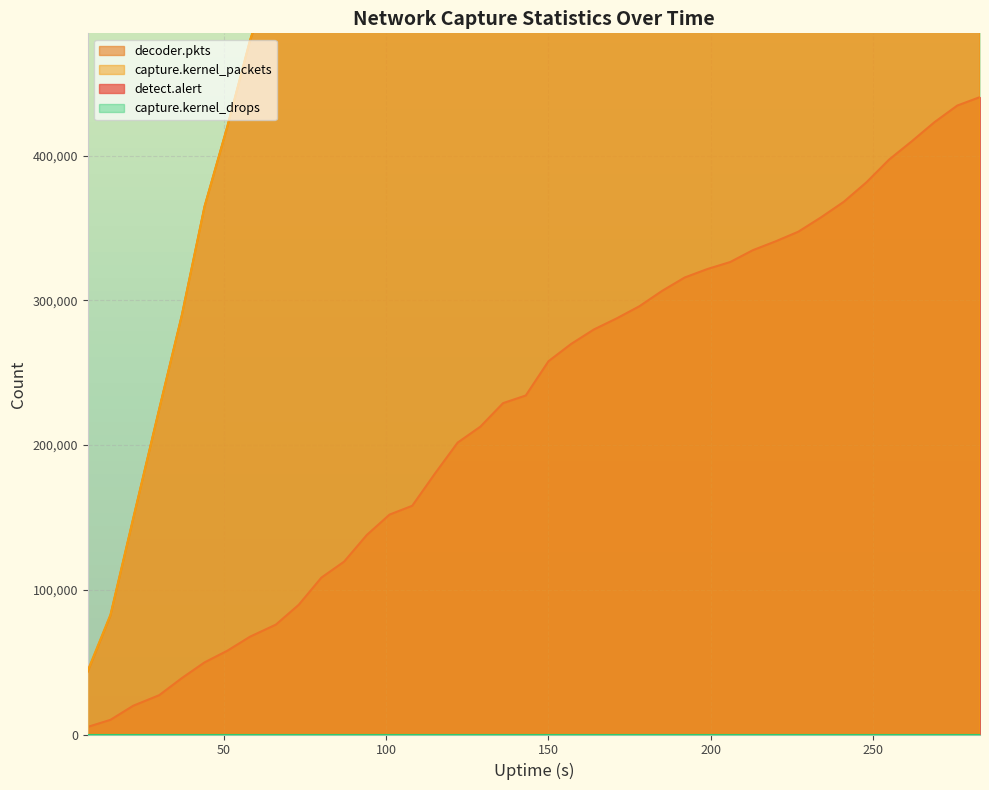

At which label is capture.kernel_packets closest to 1119982?

136